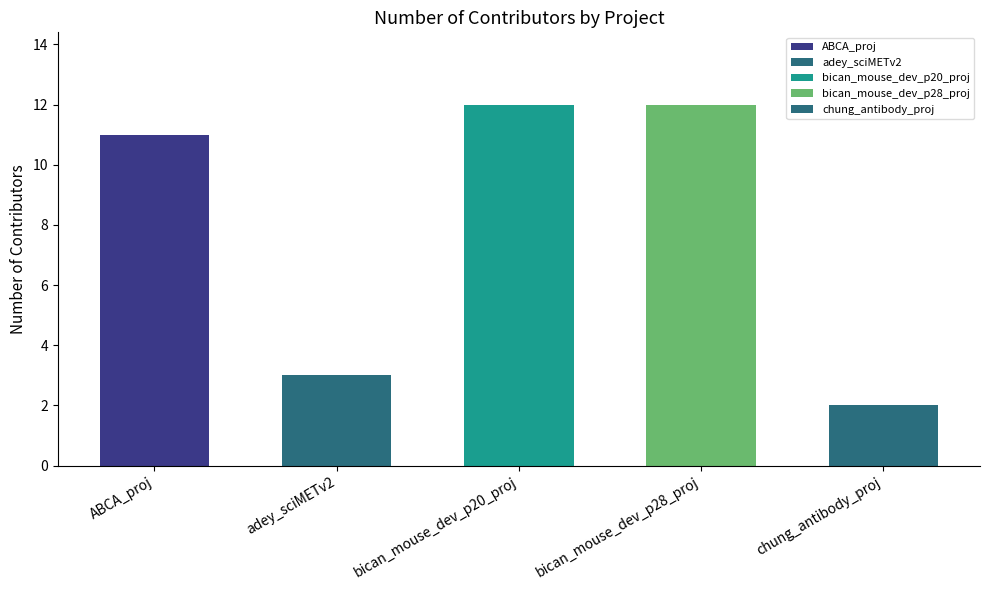

Reading left to right, transcribe all the data shown in this chart.

11	3	12	12	2